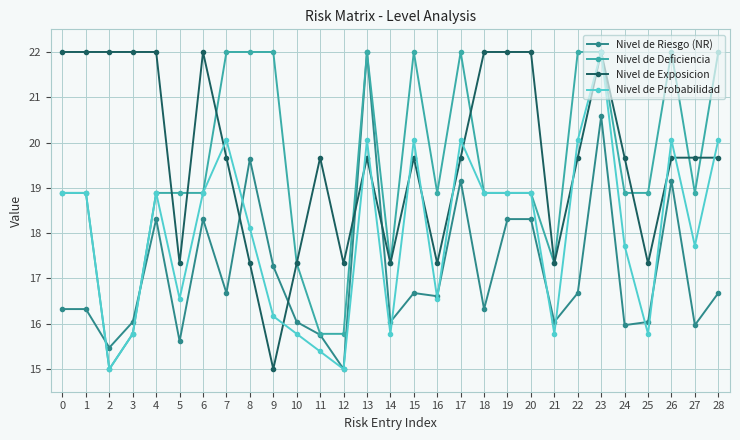

At which category is the sum across all series the highest?

23